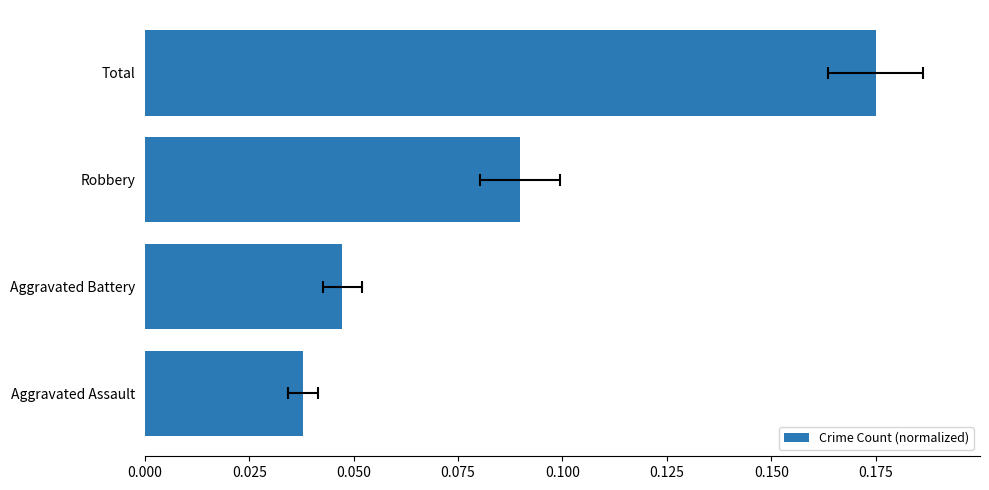

How many bars are there in total?

4